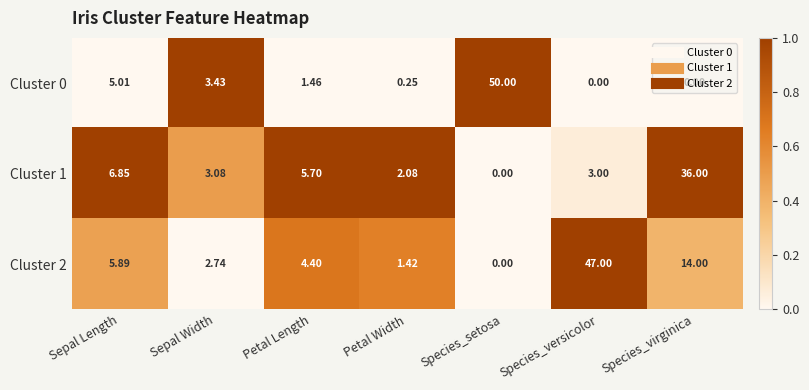

Is the value of Cluster 2 at Species_virginica greater than the value of Cluster 1 at Petal Length?

Yes